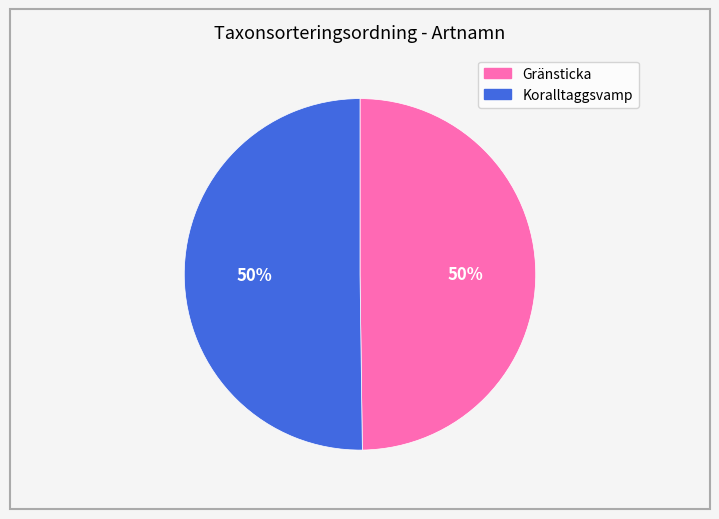

What percentage is the Koralltaggsvamp slice, to the nearest percent?

50%